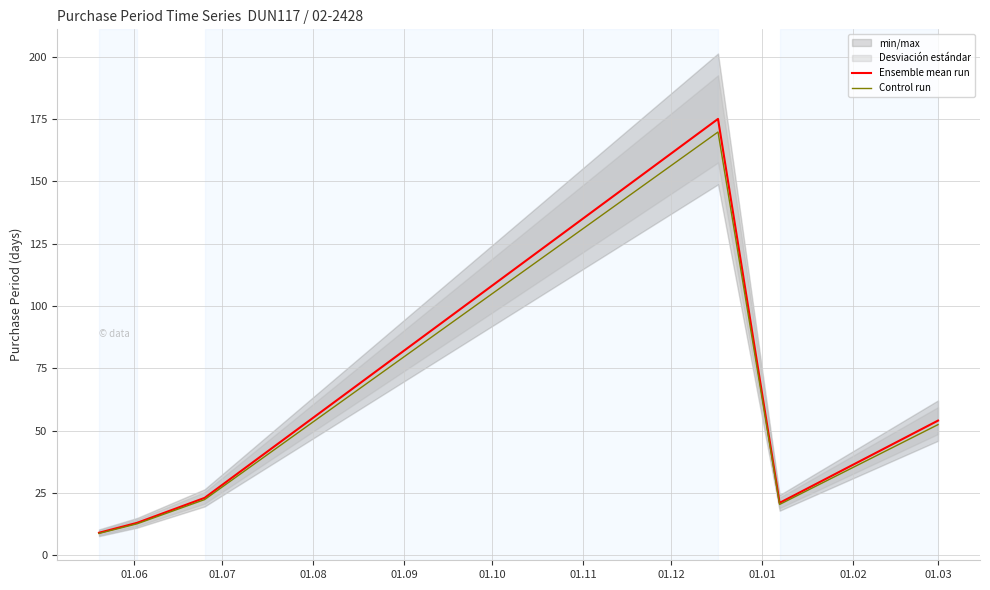

List the series in order of their overall mean, lowest first.

Control run, Ensemble mean run